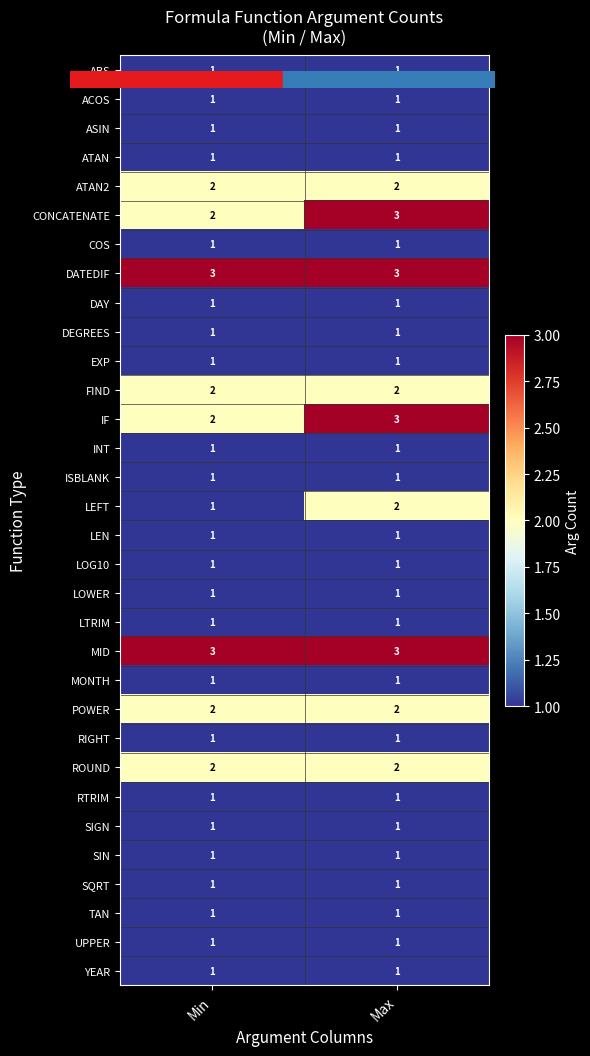

The value of RTRIM at Min is 1. True or false?

True